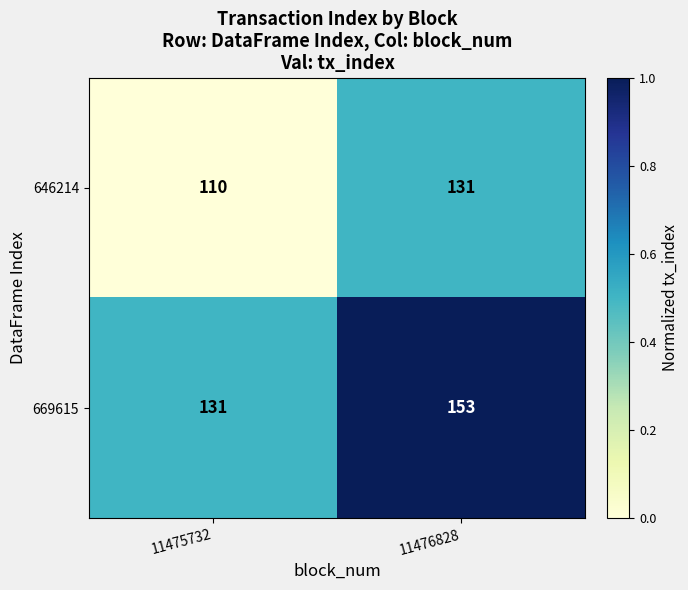

Reading right to left, list all the values displayed in this chart.

646214: 131	110
669615: 153	131